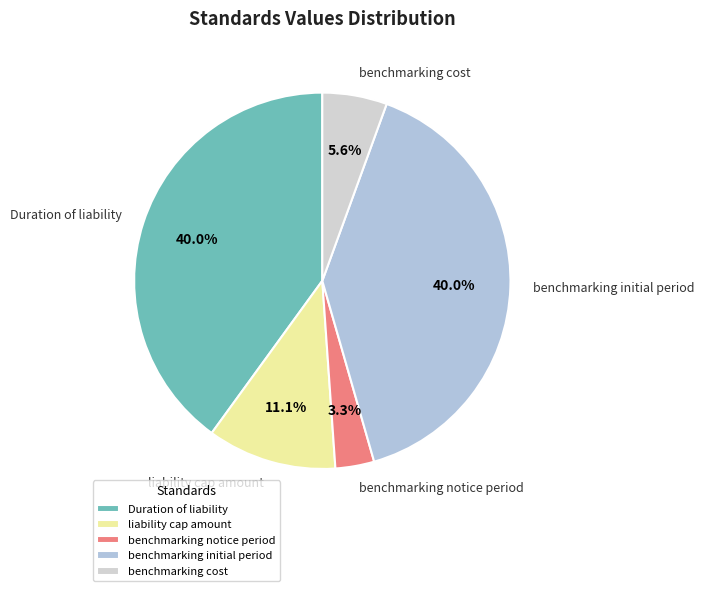

To the nearest percent, what percentage of the pie is liability cap amount?

11%